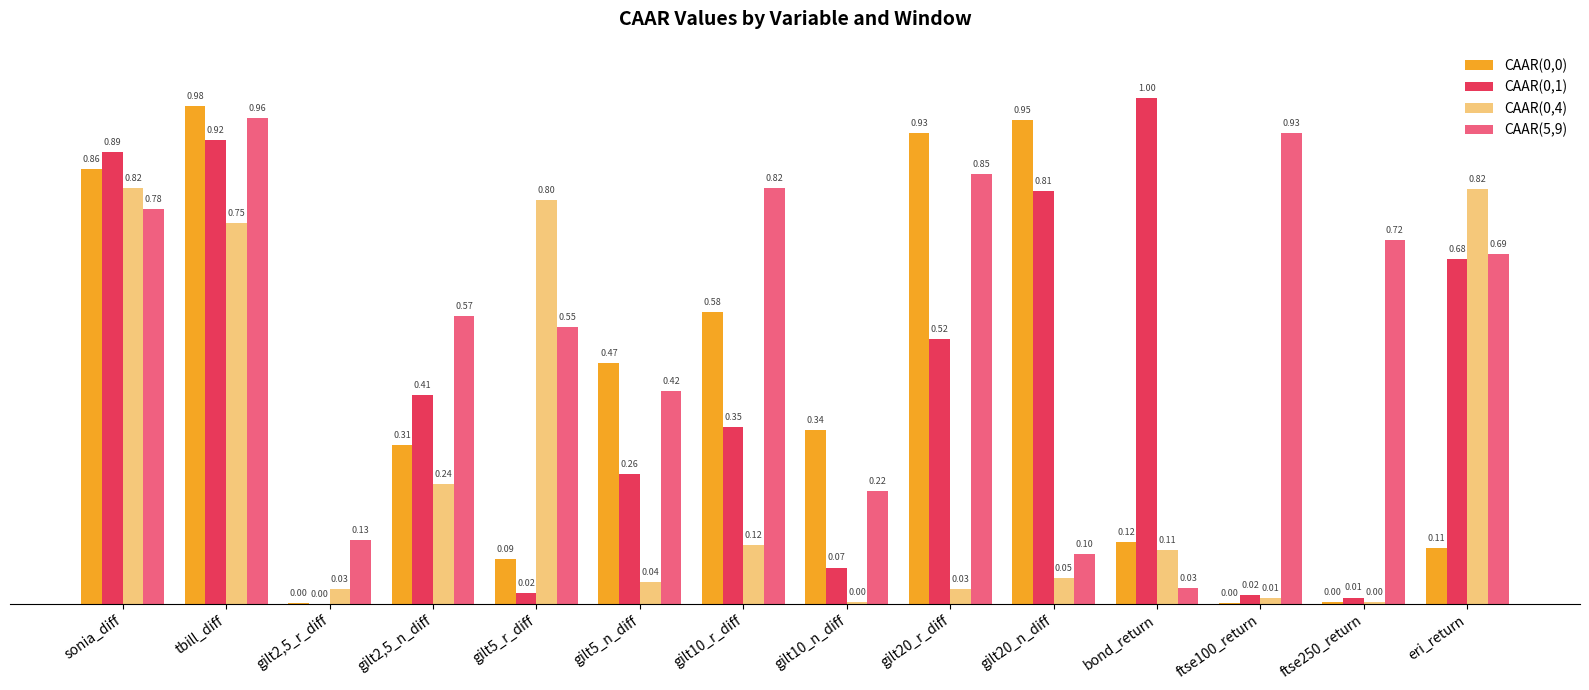

Which category has the highest value in the CAAR(0,1) series?

bond_return